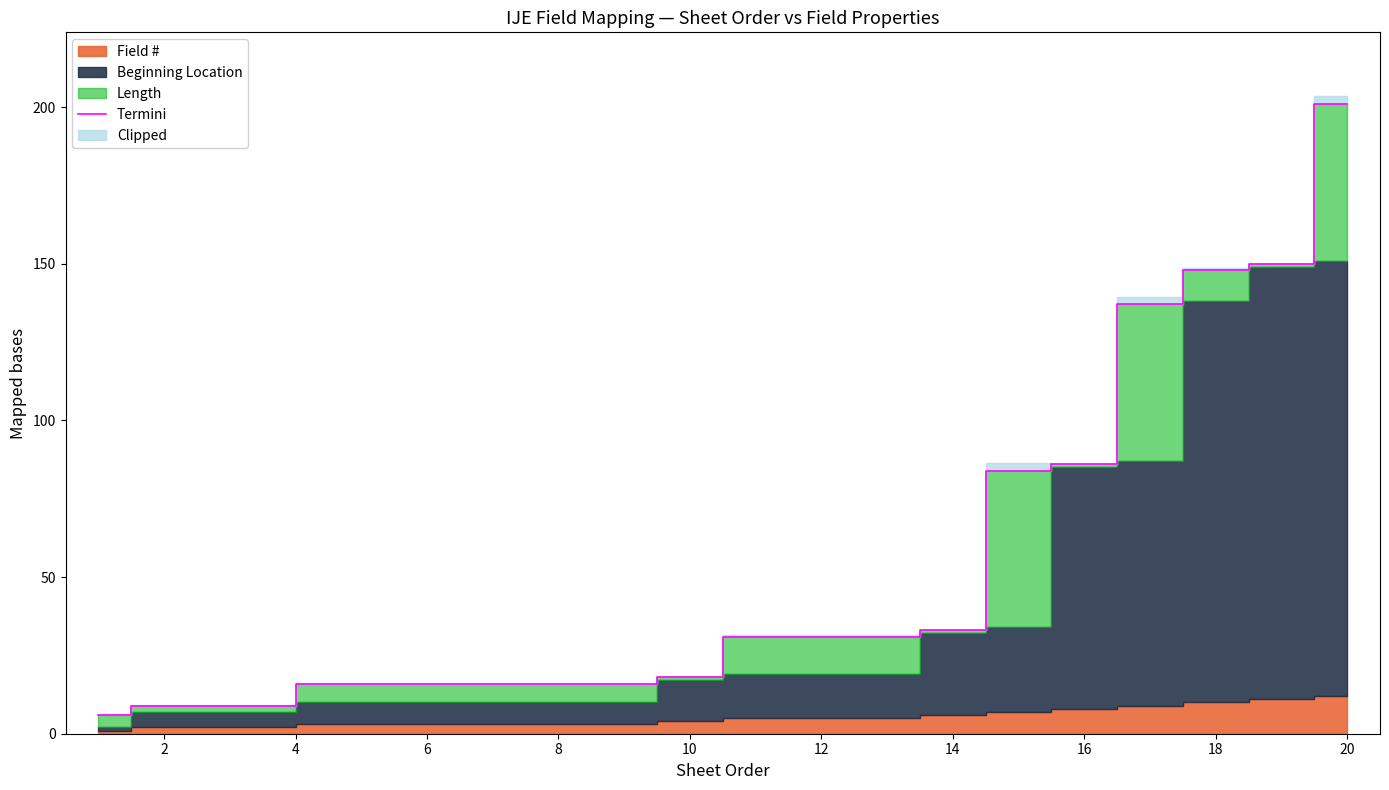

What is the difference between the maximum and second lowest values?

192